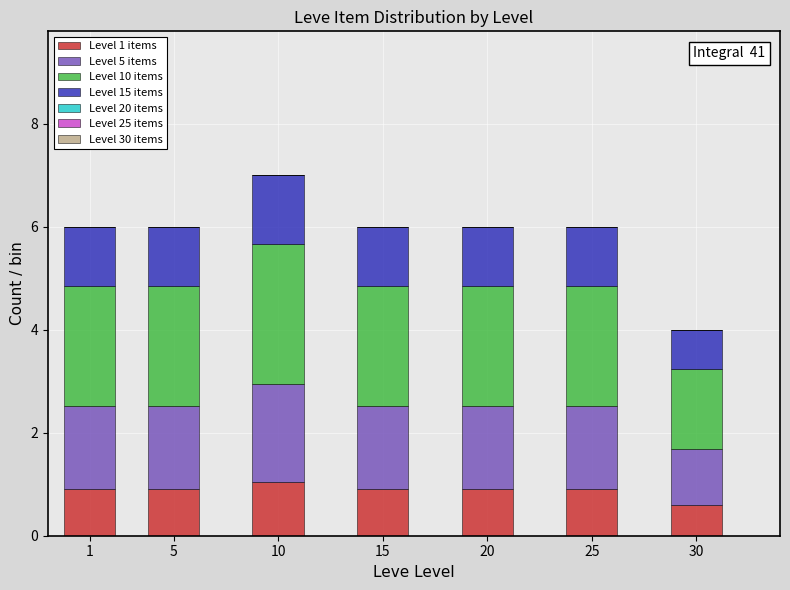

Reading left to right, list the values for the Level 1 items series.

1=0.9	5=0.9	10=1.1	15=0.9	20=0.9	25=0.9	30=0.6